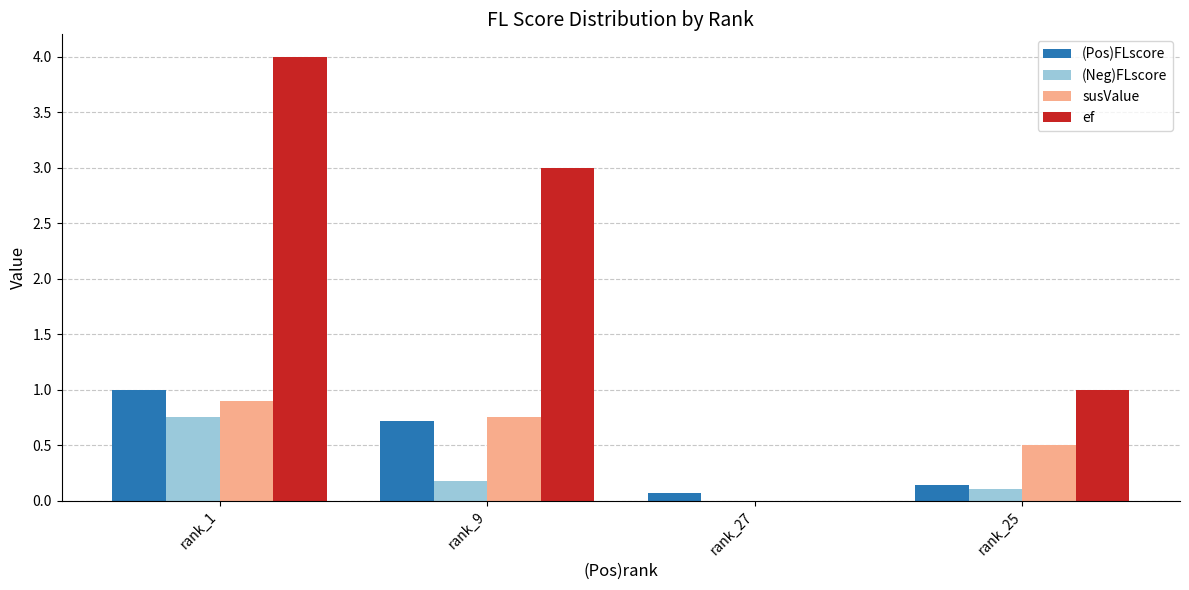

At which label does (Neg)FLscore reach its peak?

rank_1